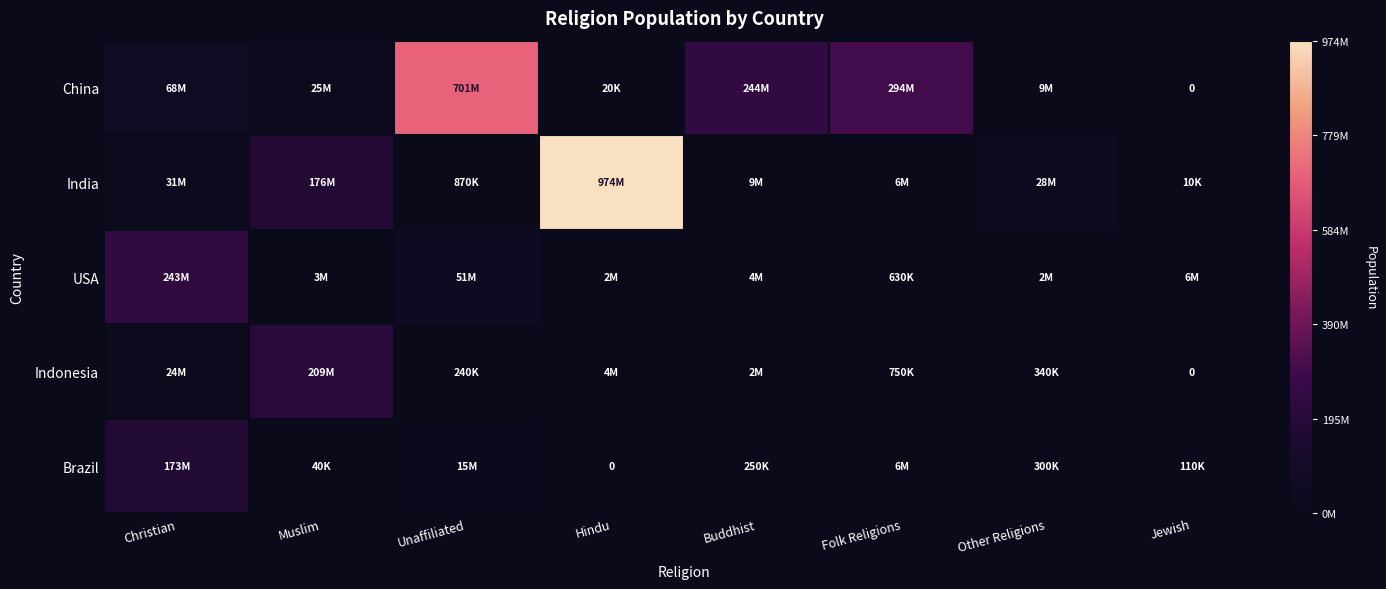

What is the sum of all USA values?

310390000